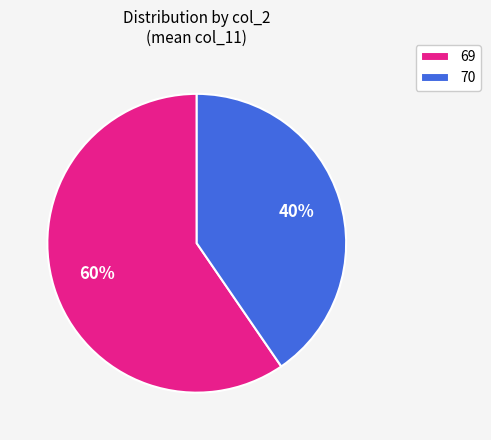

Which slice is the smallest?

70